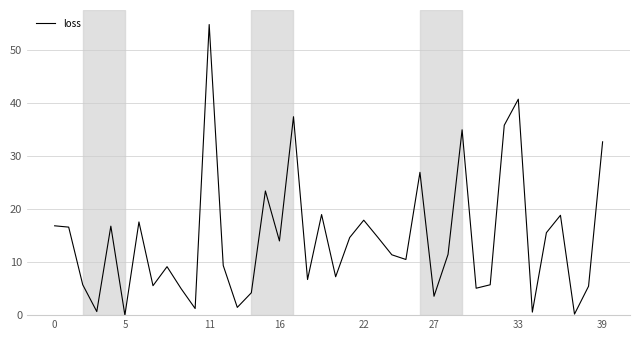

What is the difference between the maximum and minimum values?

54.9